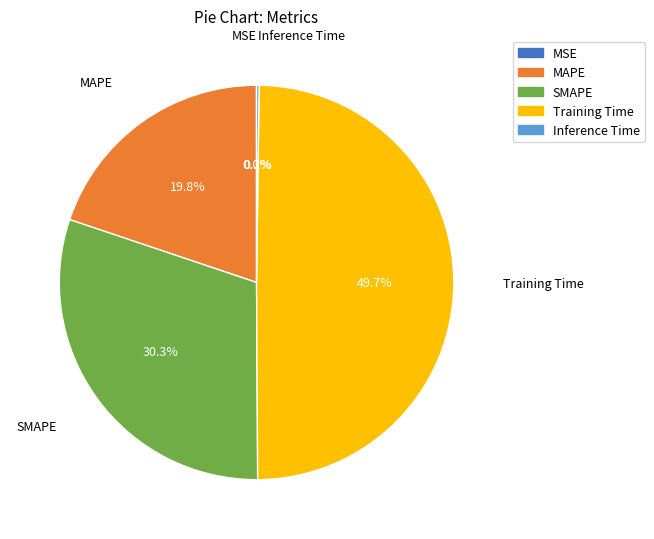

What portion of the pie excludes Training Time?

50.3%